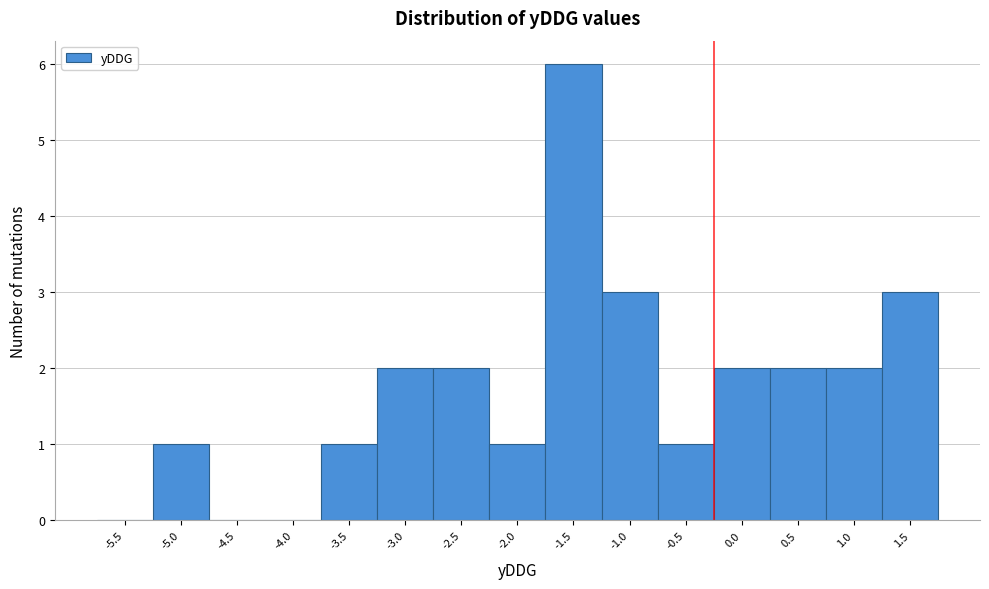

Reading right to left, what are all the values shown in this chart?

1.5=3	1.0=2	0.5=2	0.0=2	-0.5=1	-1.0=3	-1.5=6	-2.0=1	-2.5=2	-3.0=2	-3.5=1	-4.0=0	-4.5=0	-5.0=1	-5.5=0